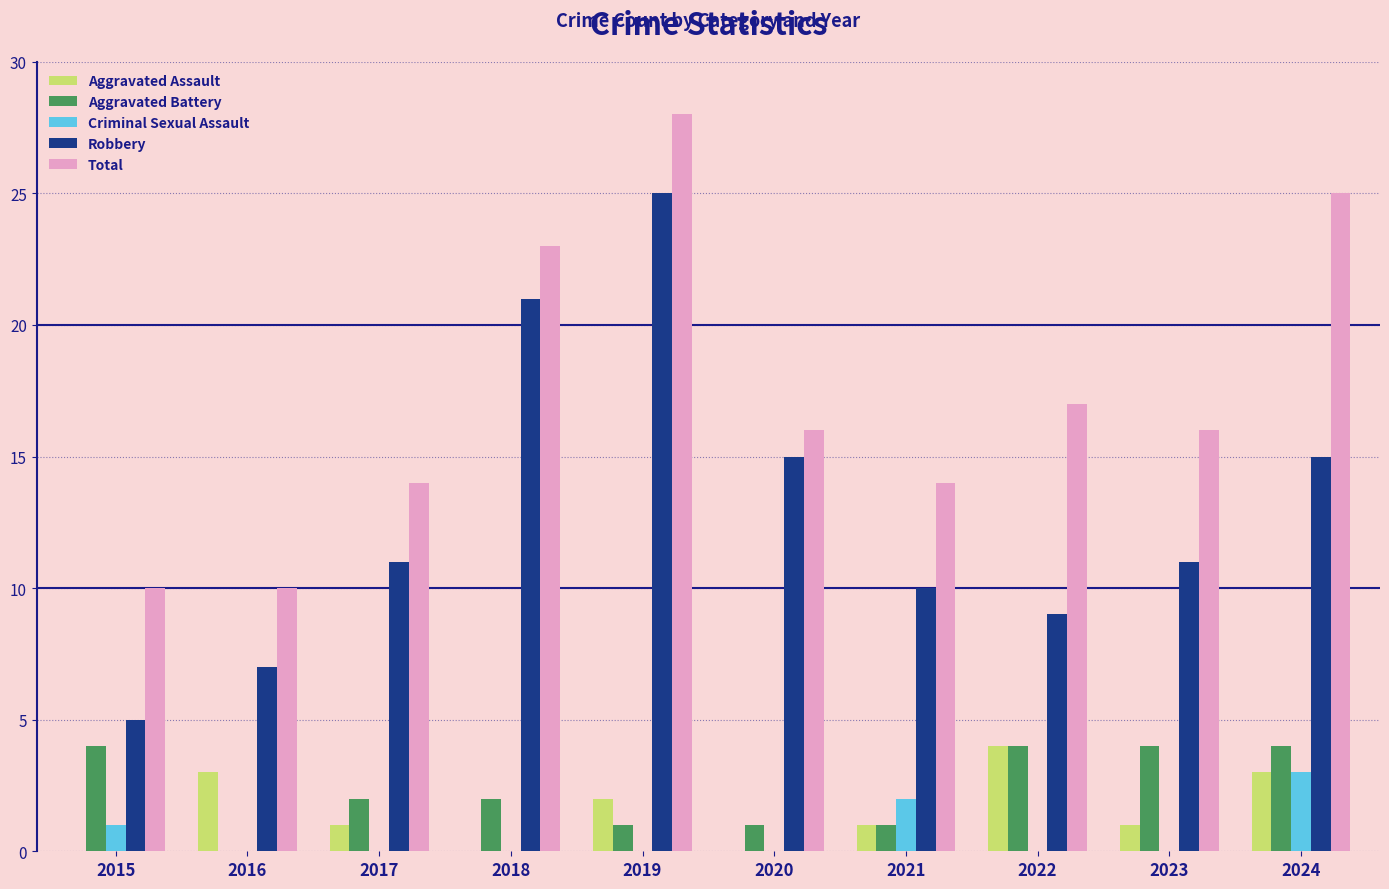

Which series changed the most between 2015 and 2022?

Total